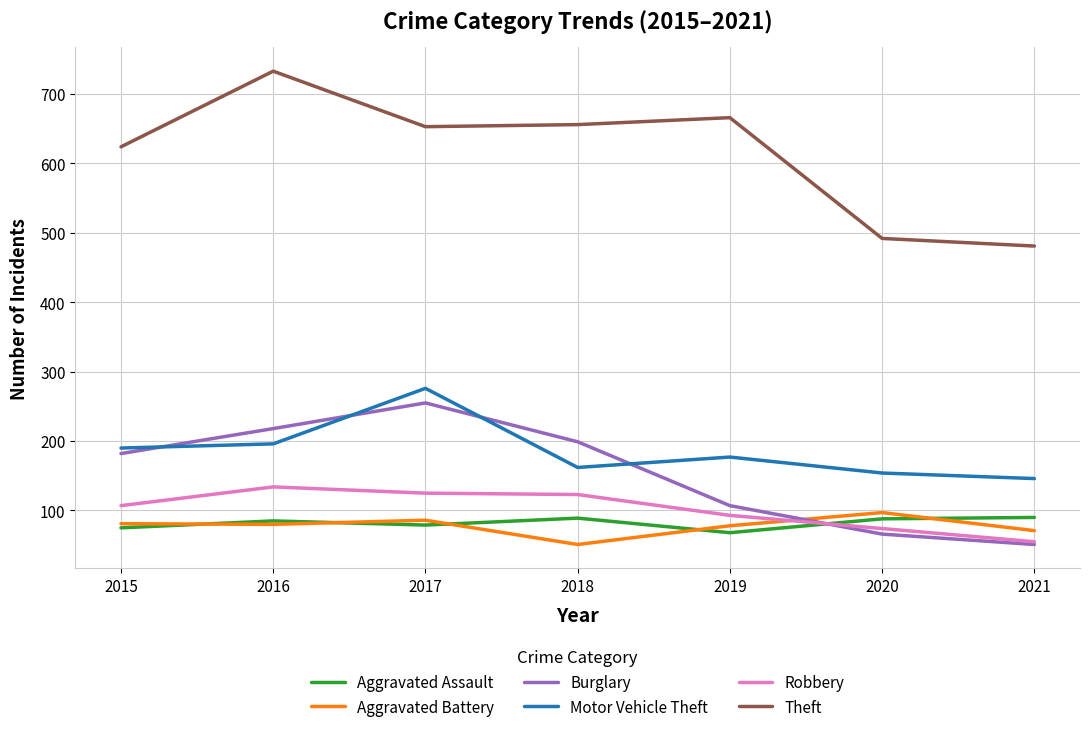

What is the greatest value displayed?

733